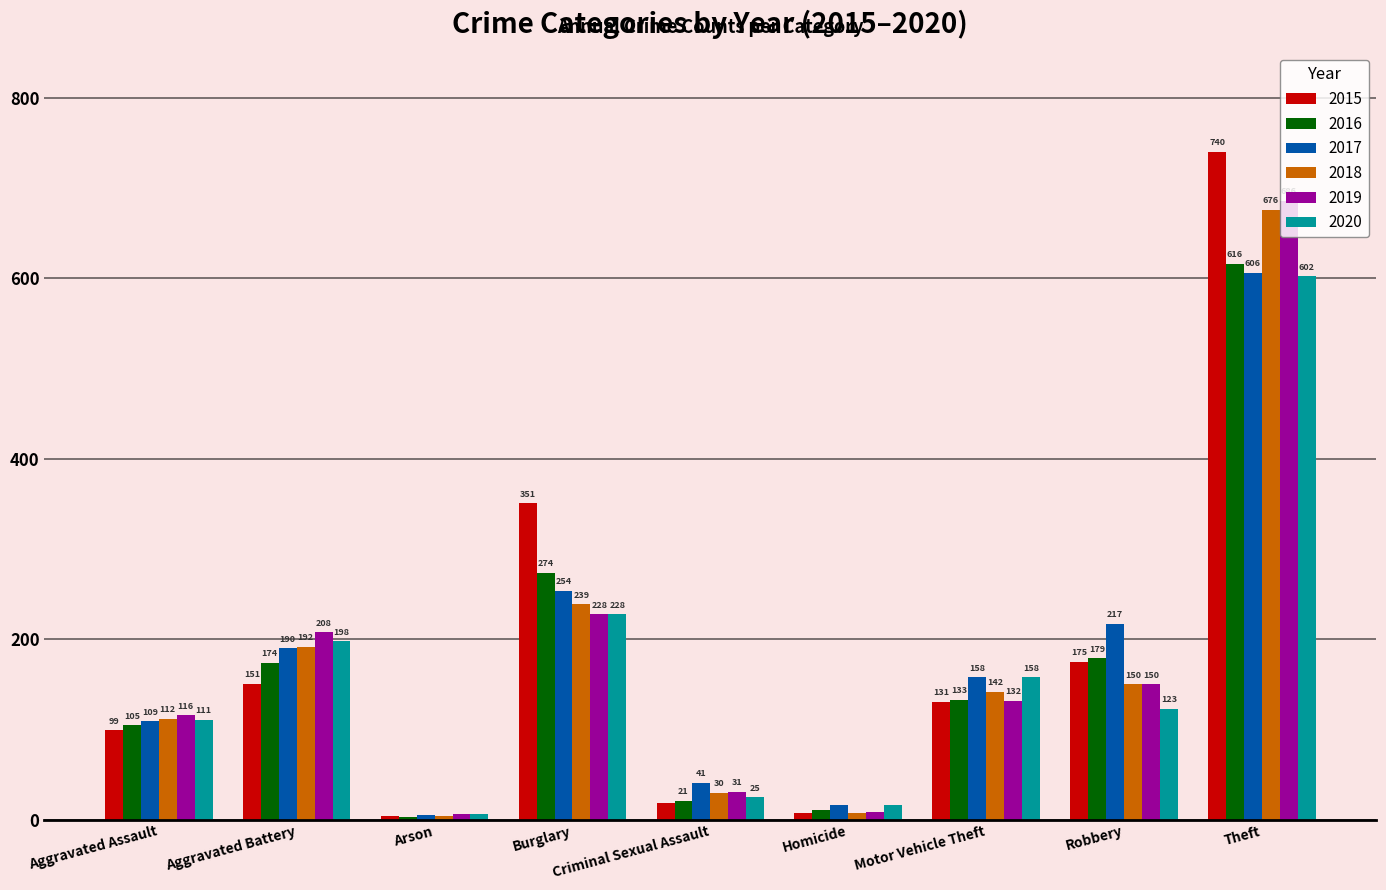

Rank the series by their maximum value, from lowest to highest.

2020, 2017, 2016, 2018, 2019, 2015